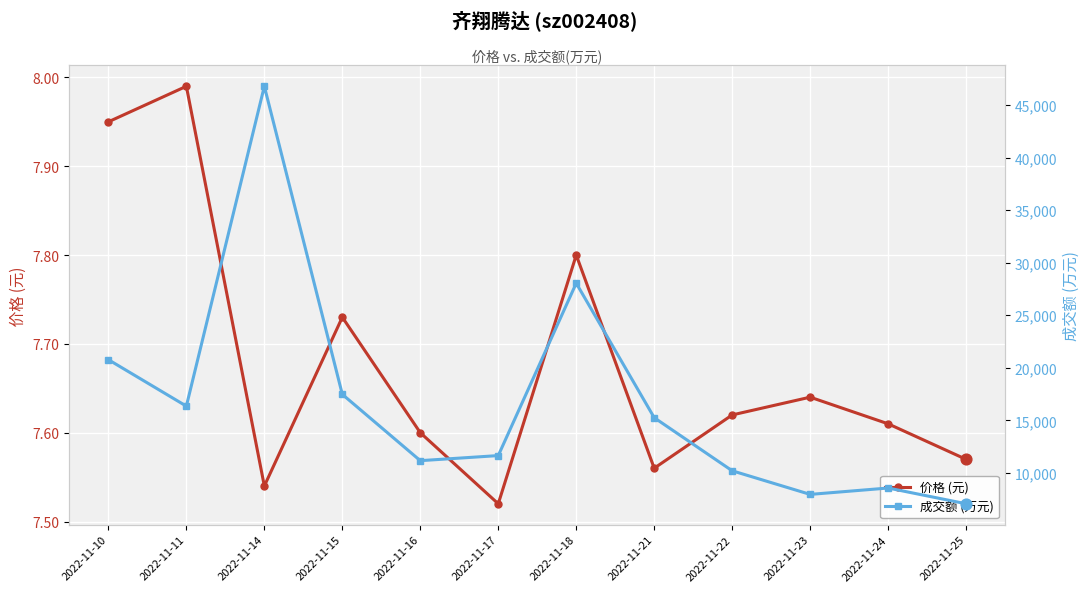

Which series reaches the minimum Y coordinate?

价格 (元)